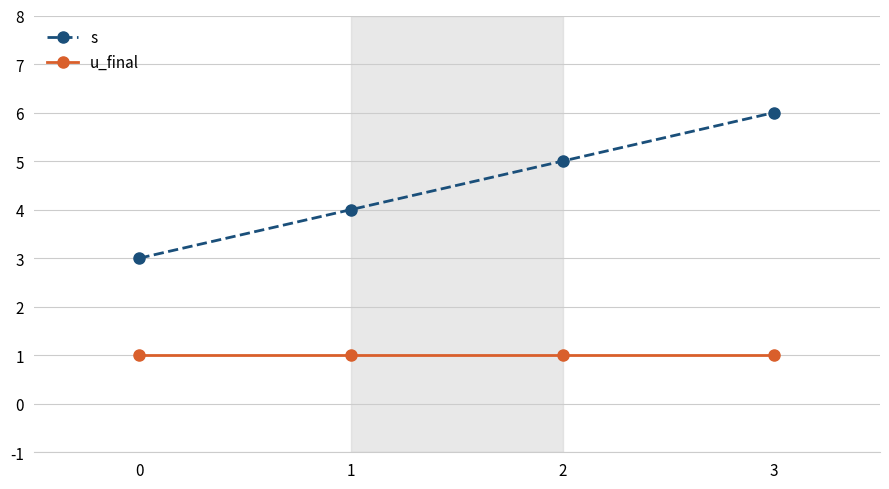

Rank the series at 1 from highest to lowest value.

s, u_final